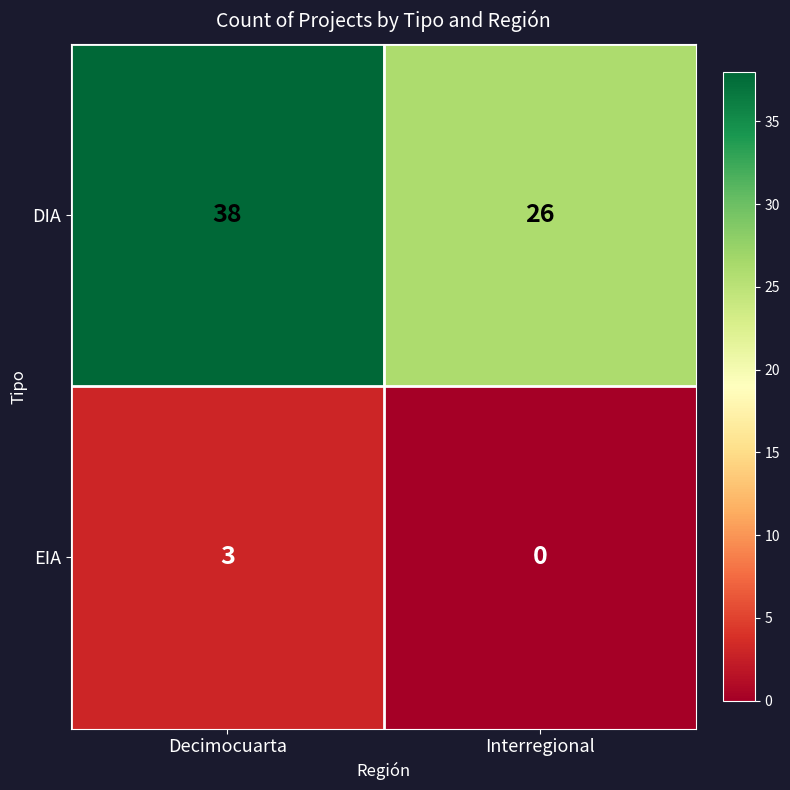

What is the highest value of the EIA series?

3